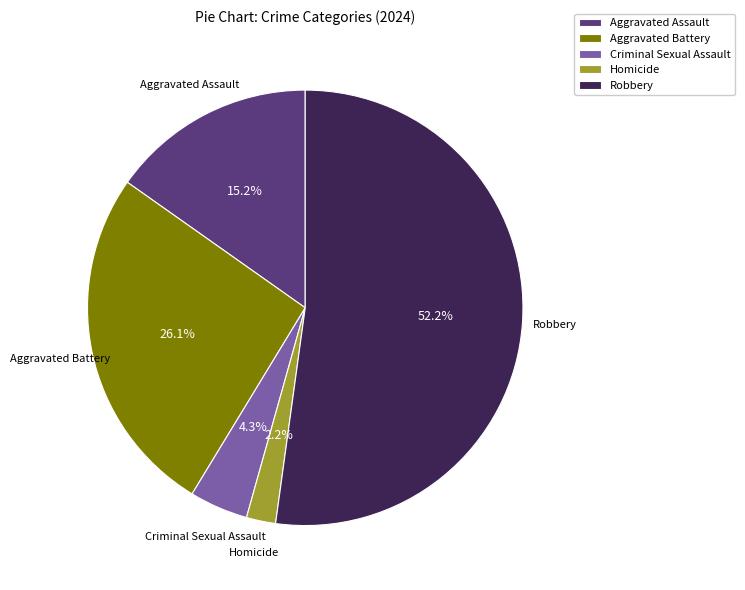

What is the ratio of the value at Robbery to the value at Aggravated Assault?

3.4